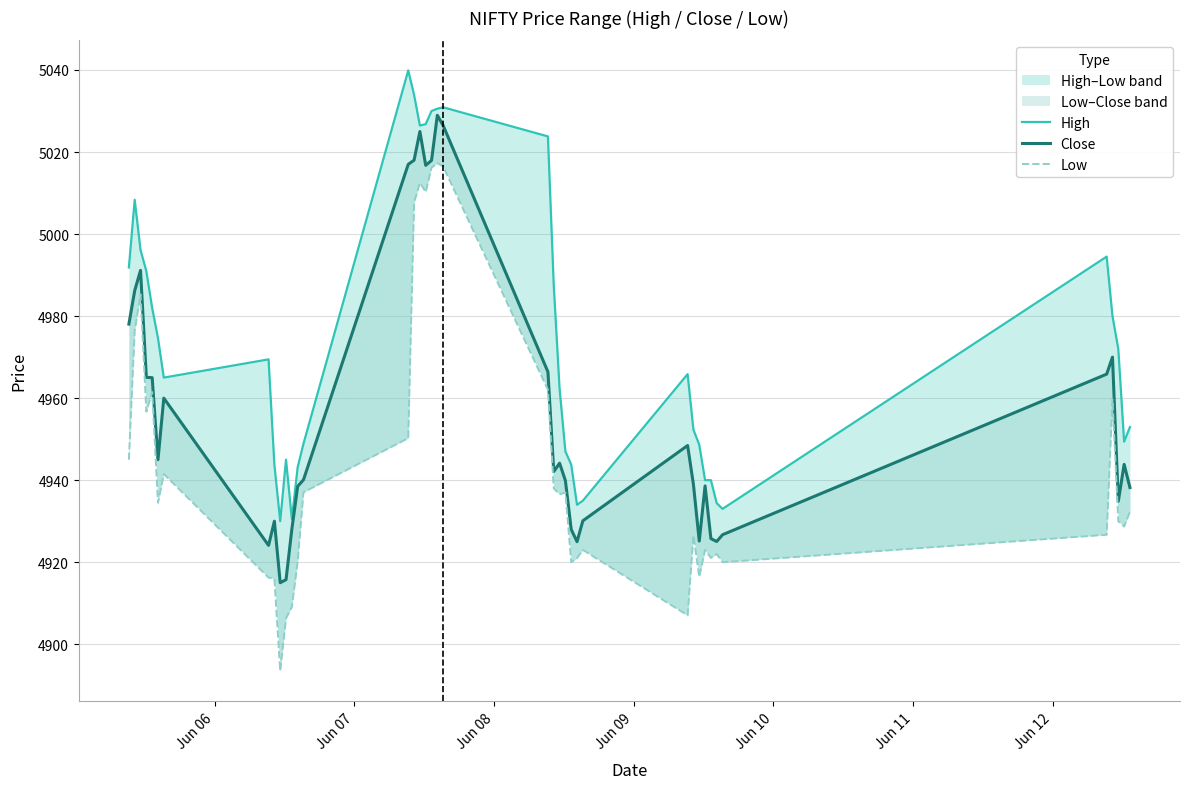

True or false: High and Low cross at least once.

False